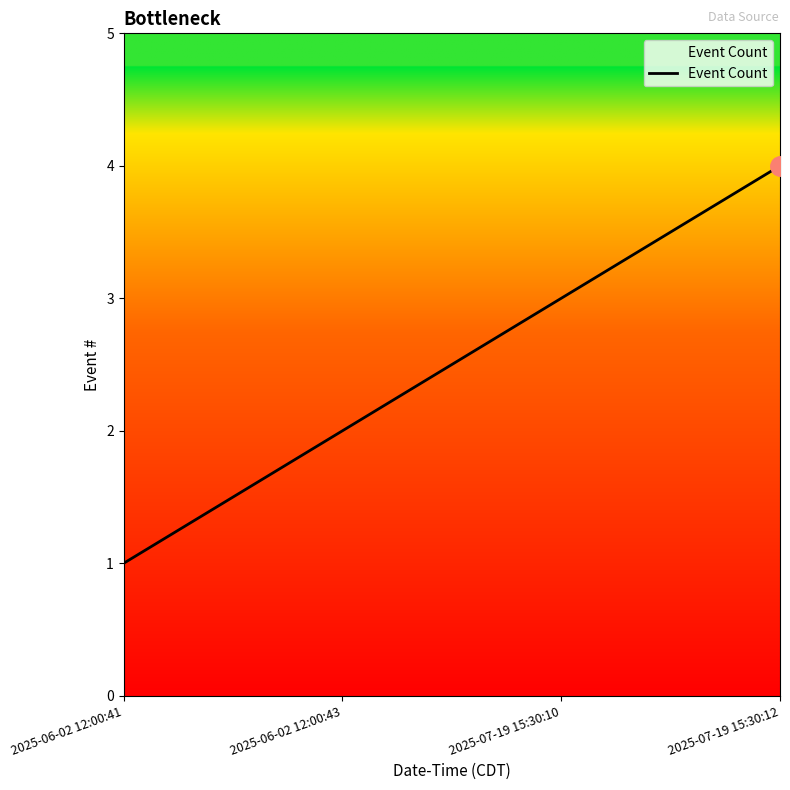

Which has a higher value, 2025-06-02 12:00:43 or 2025-07-19 15:30:12?

2025-07-19 15:30:12